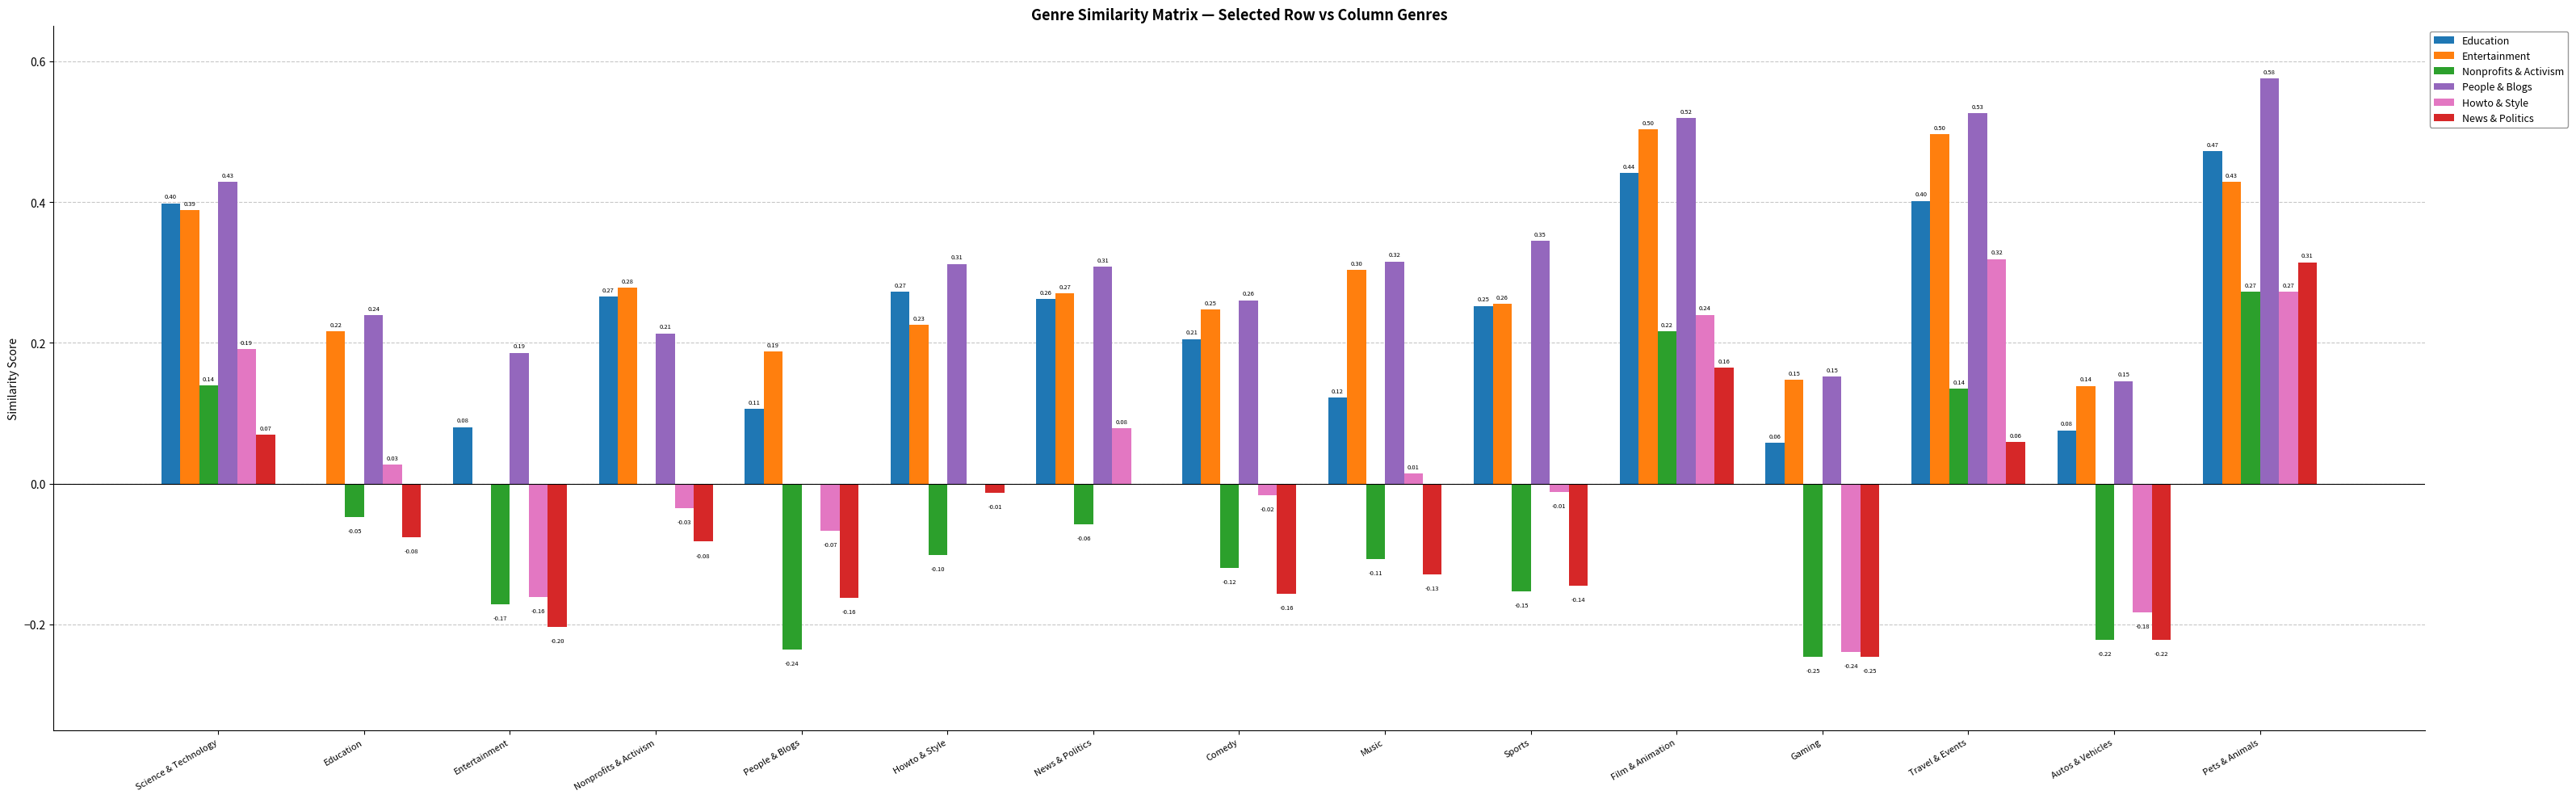

What is the sum of all News & Politics values?

-0.8